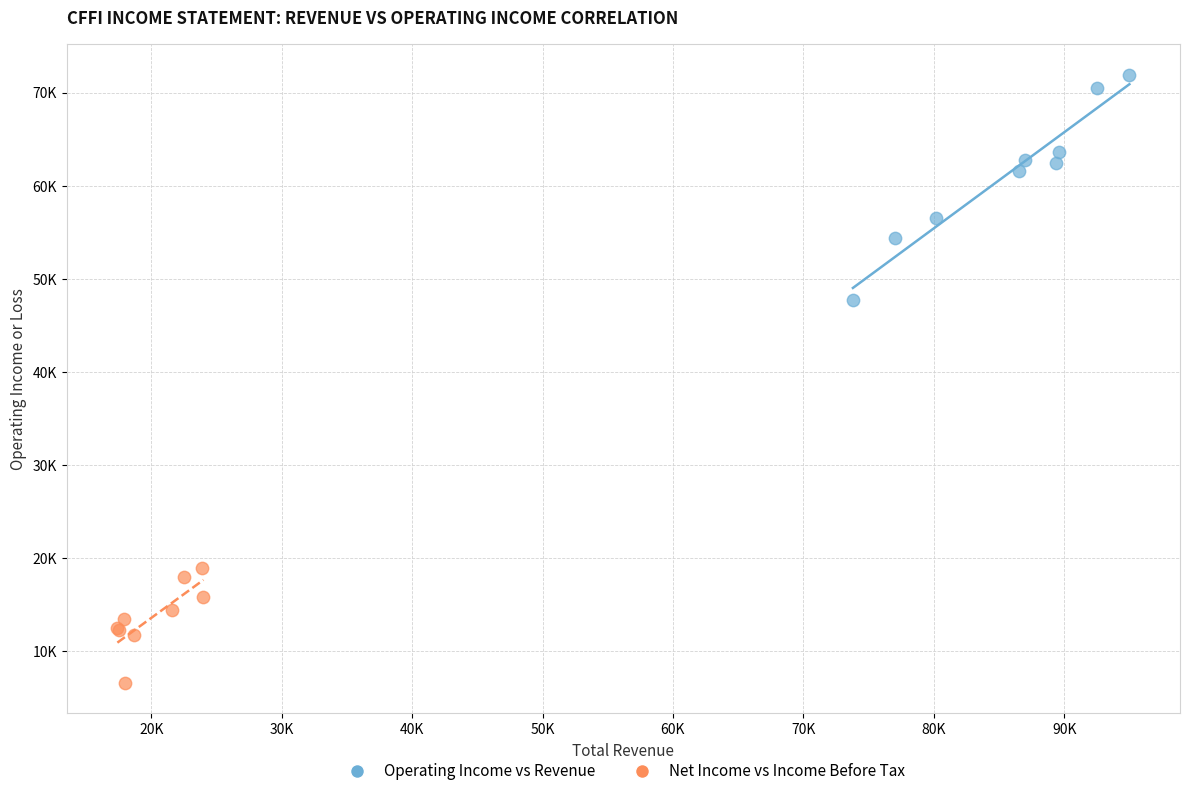

Which series reaches the minimum Y coordinate?

Net Income vs Income Before Tax